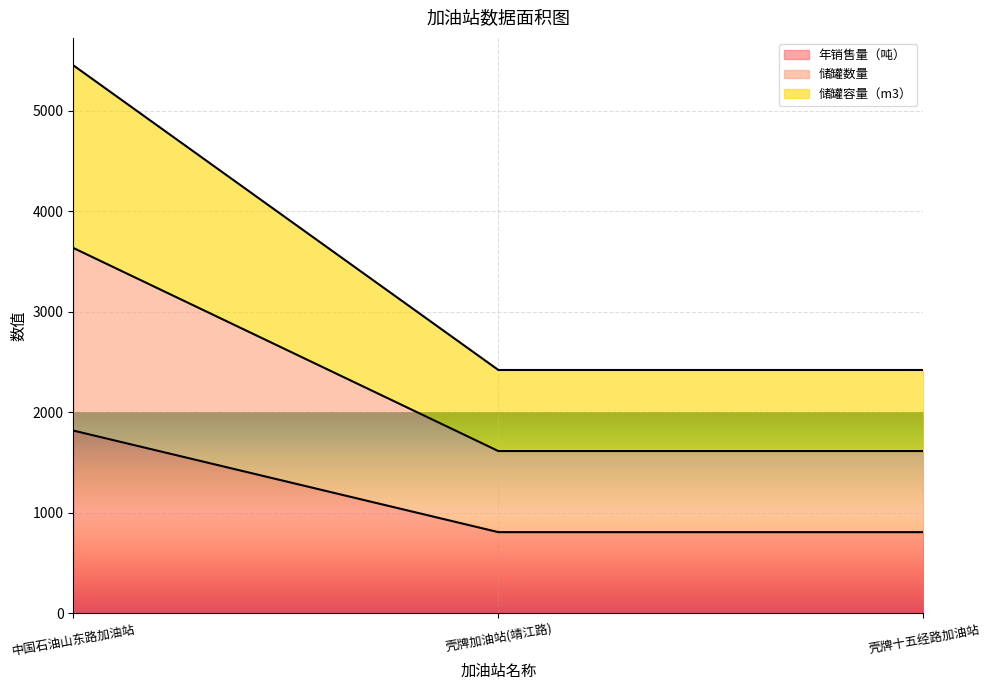

What is the label of the 2nd point from the right?

壳牌加油站(靖江路)